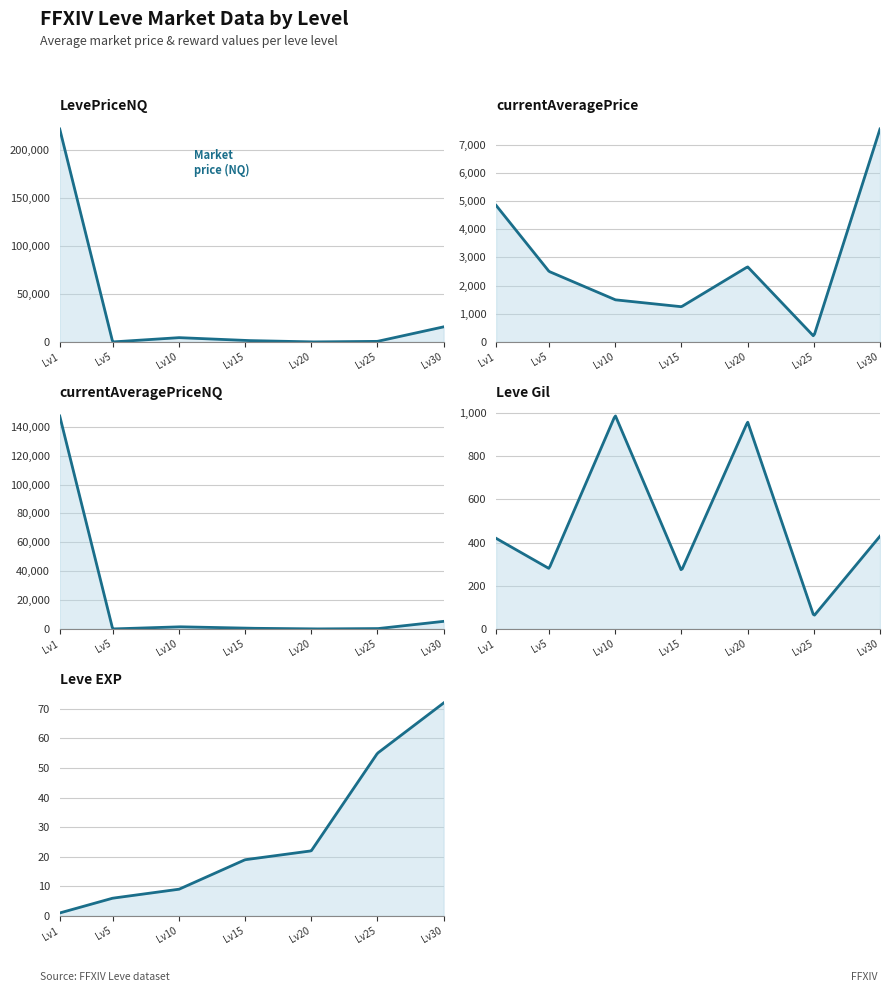

Which category has the highest value in the Leve Gil (00s) series?

10